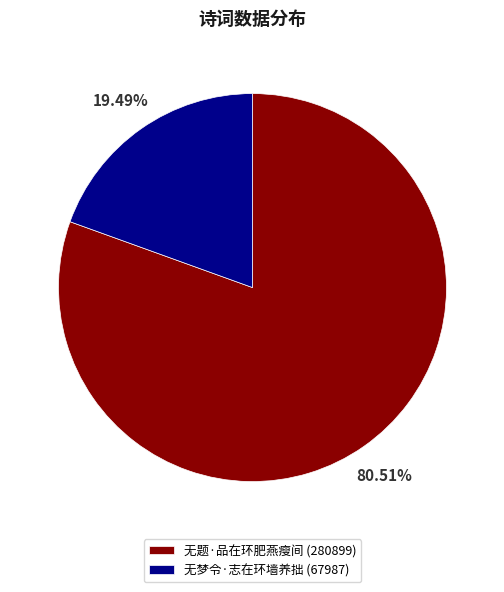

To the nearest percent, what is the combined percentage of 无梦令·志在环墙养拙 and 无题·品在环肥燕瘦间?

100%